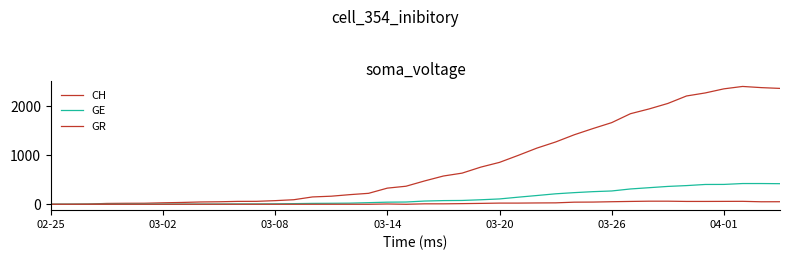

Does the chart have visible grid lines?

No